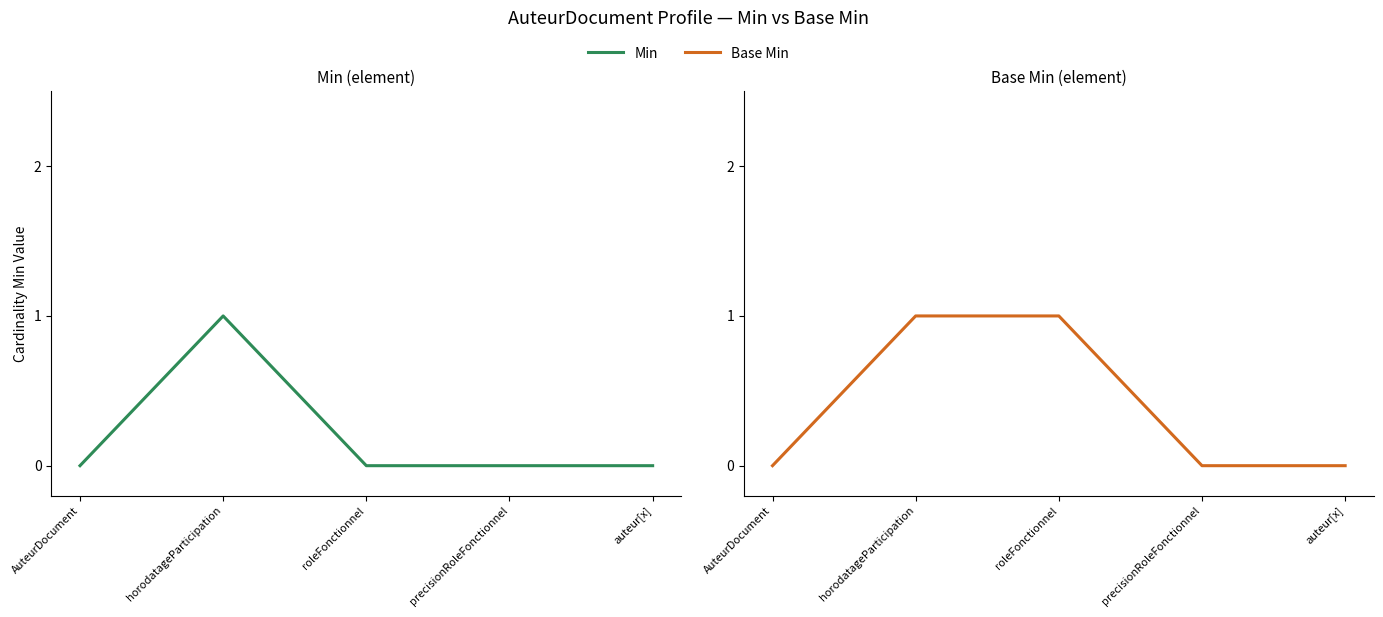

Which series has the largest range (max minus min)?

Min